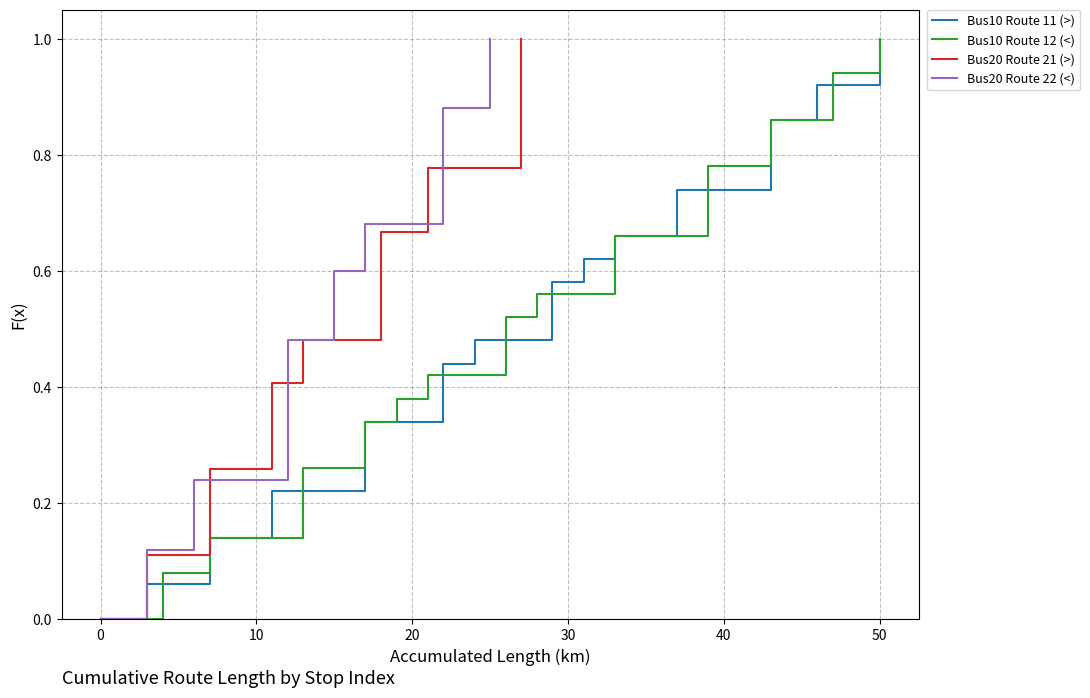

Which series has the largest range (max minus min)?

Bus10 Route 11 (>)